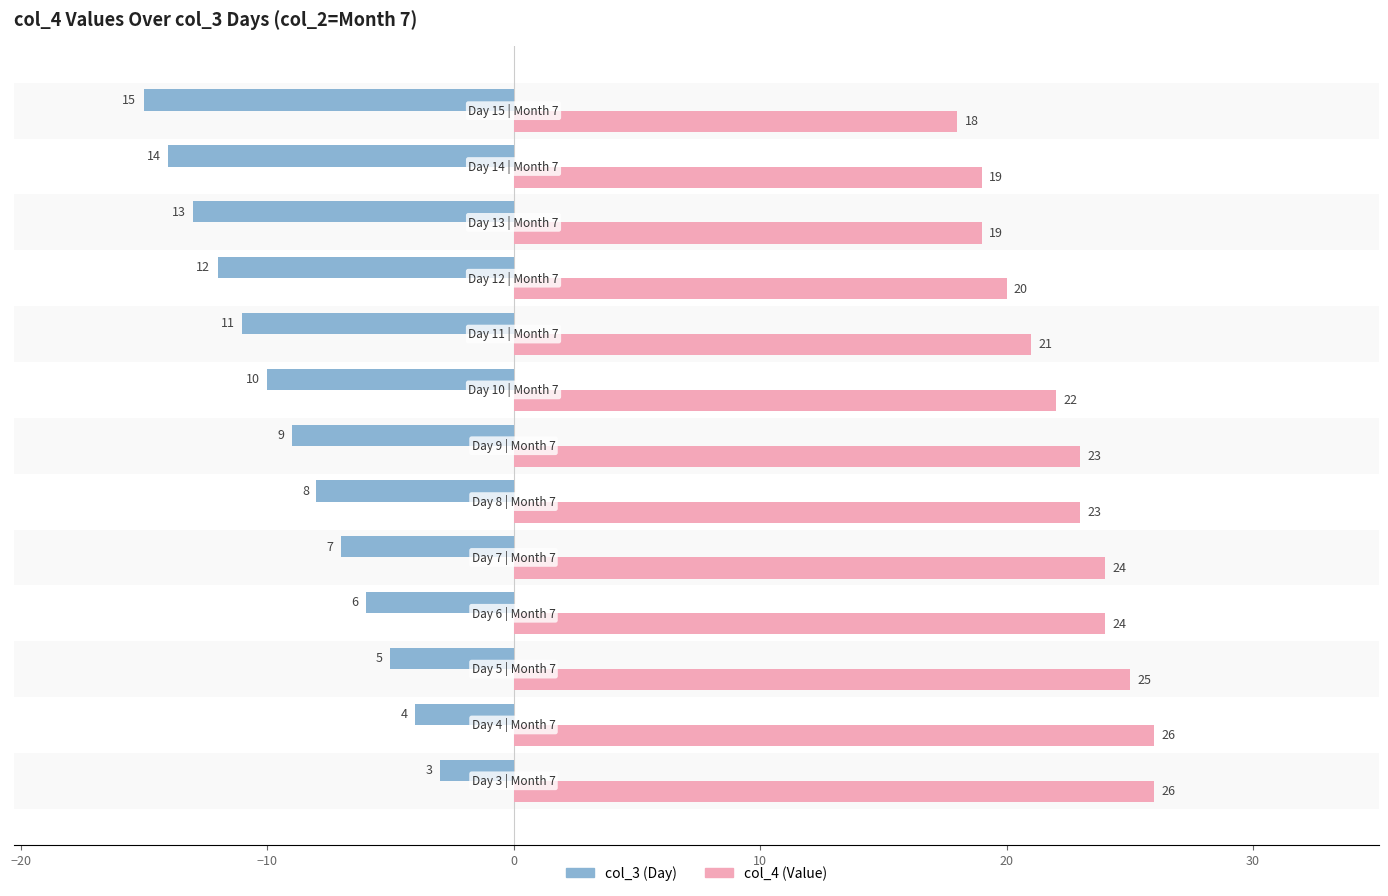

What is the minimum value shown in the chart?

-15